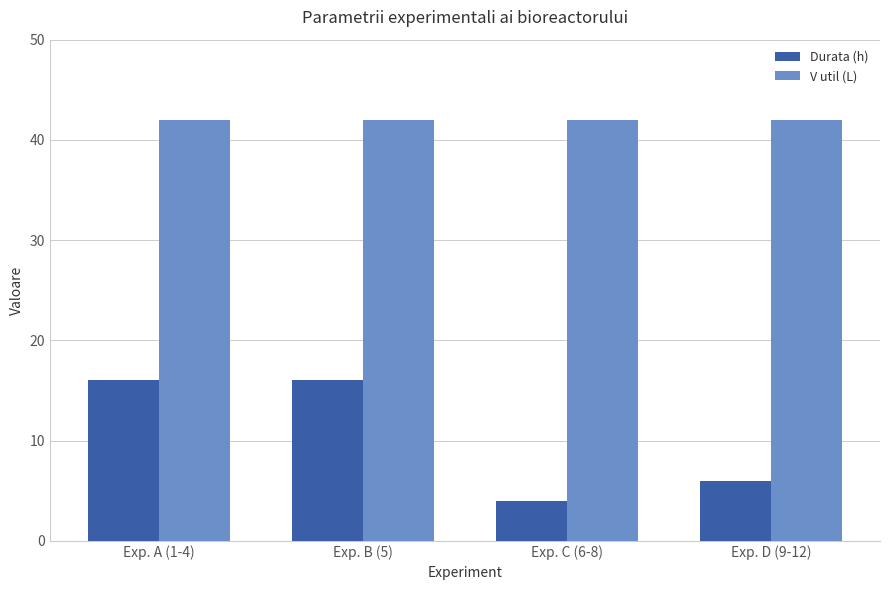

The value of Durata (h) at Exp. A (1-4) is 16. True or false?

True